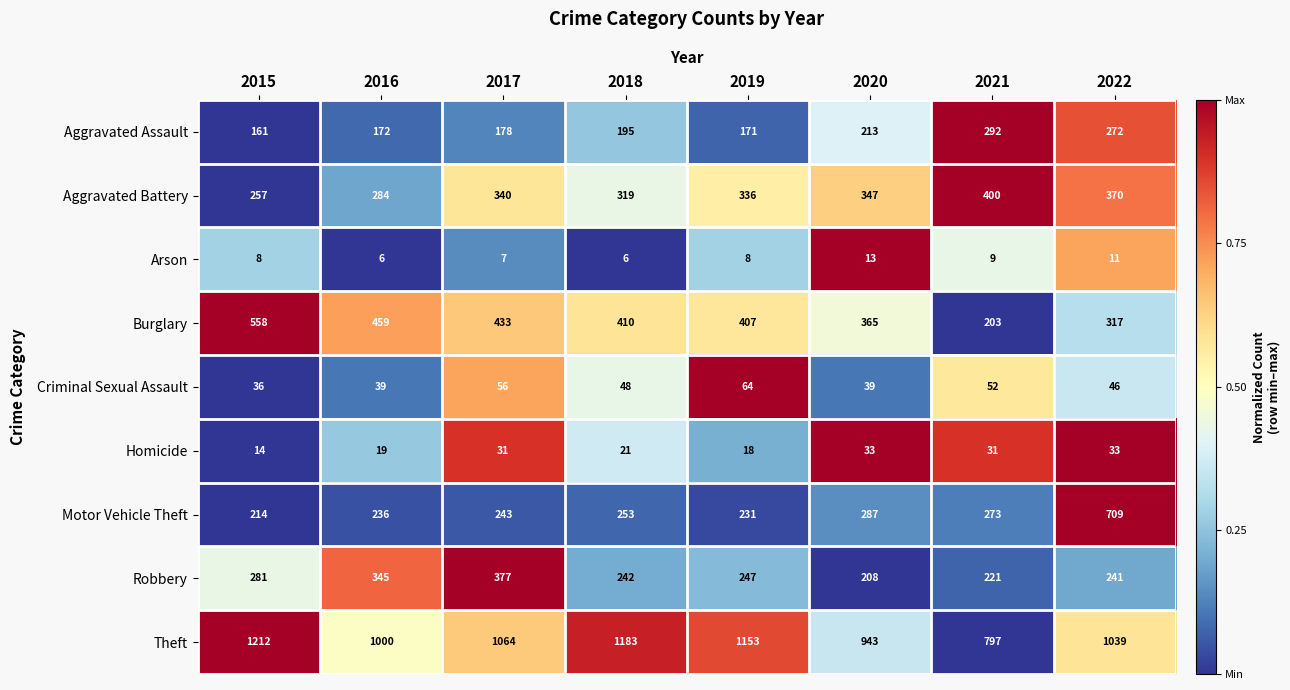

At which category is the sum across all series the highest?

2022